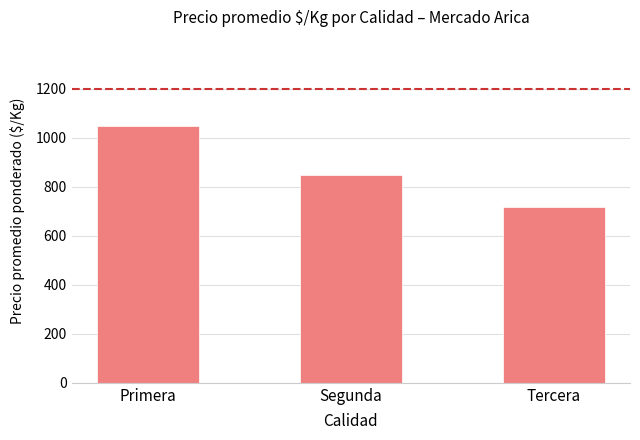

Does the chart contain any negative values?

No